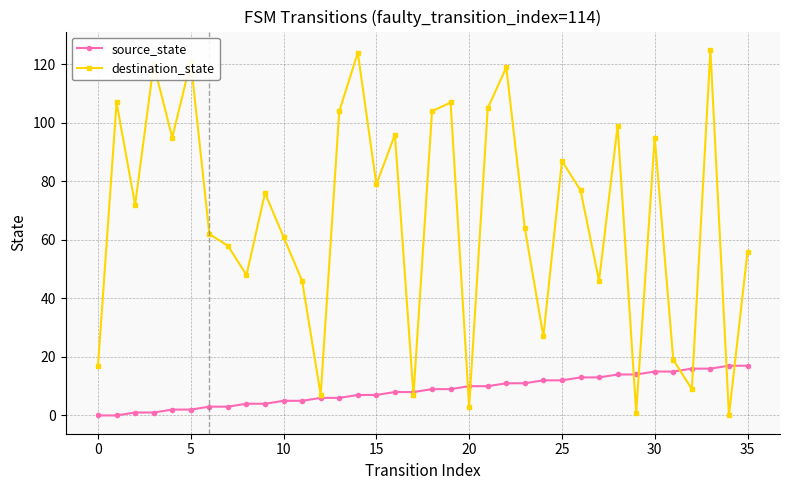

Which series has the largest range (max minus min)?

destination_state